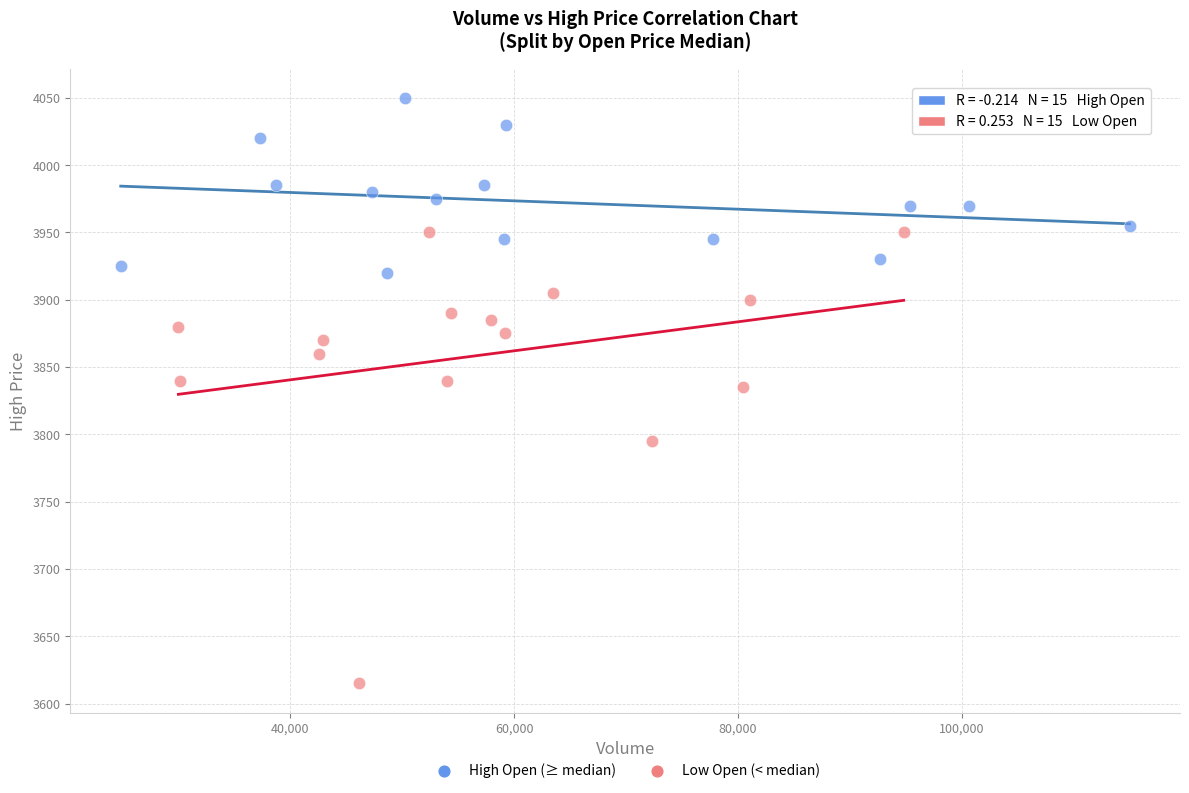

Which series contains the lowest Y value?

Low Open (< median)